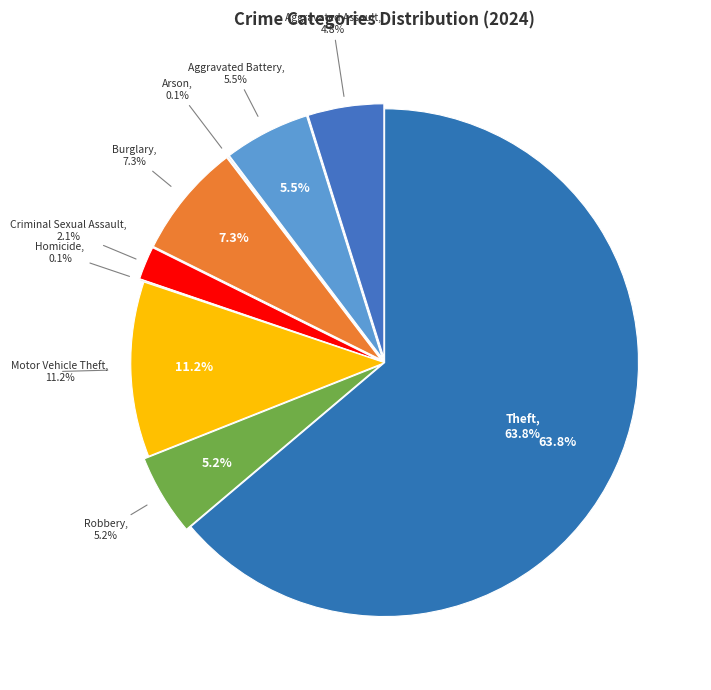

What percentage is NOT represented by Arson?

99.9%